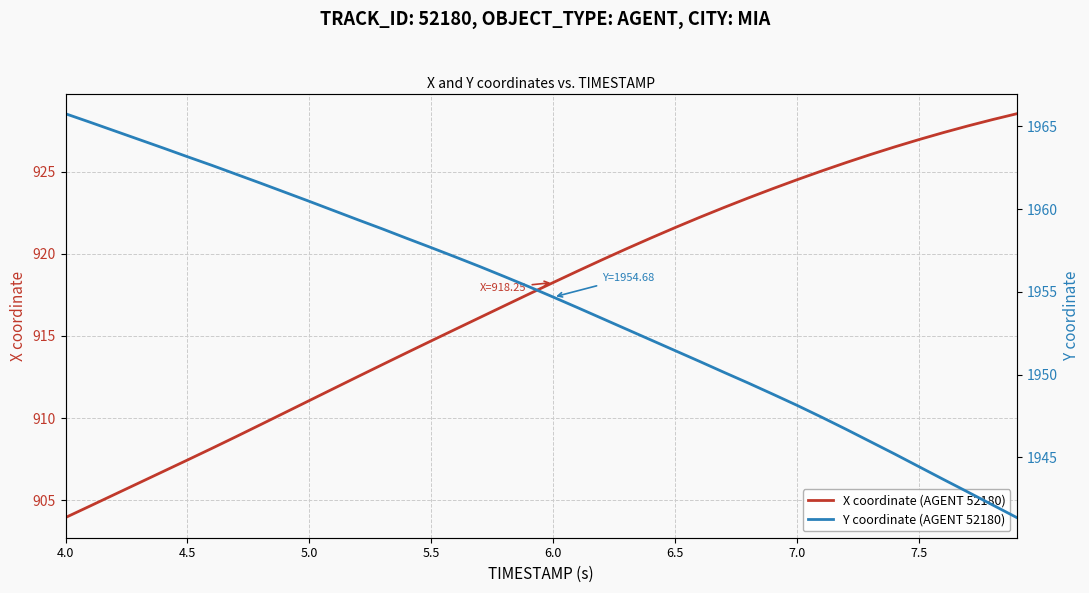

How many values in the X coordinate (AGENT 52180) series exceed 918?

20